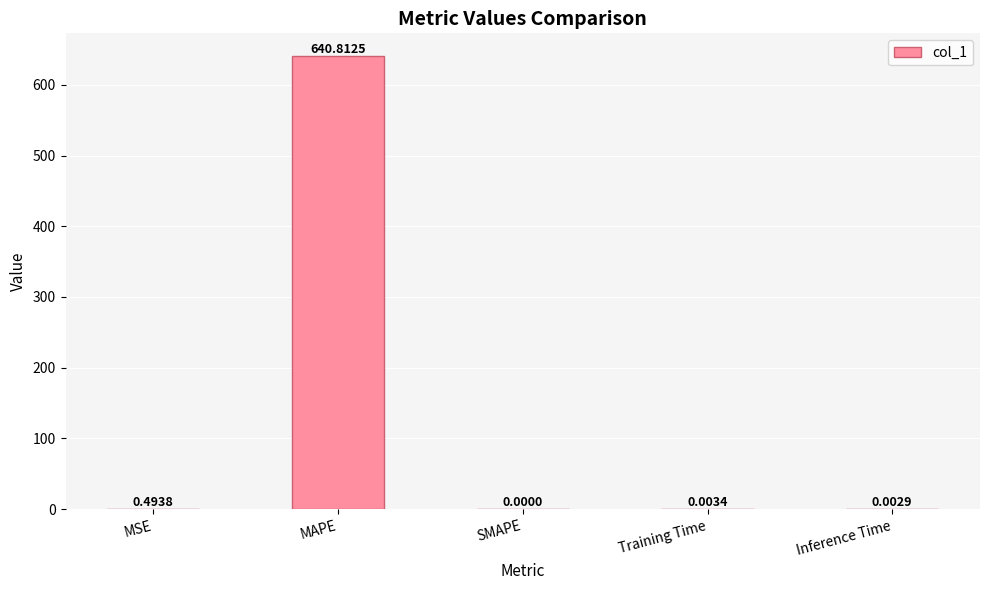

What is the average value?

128.3